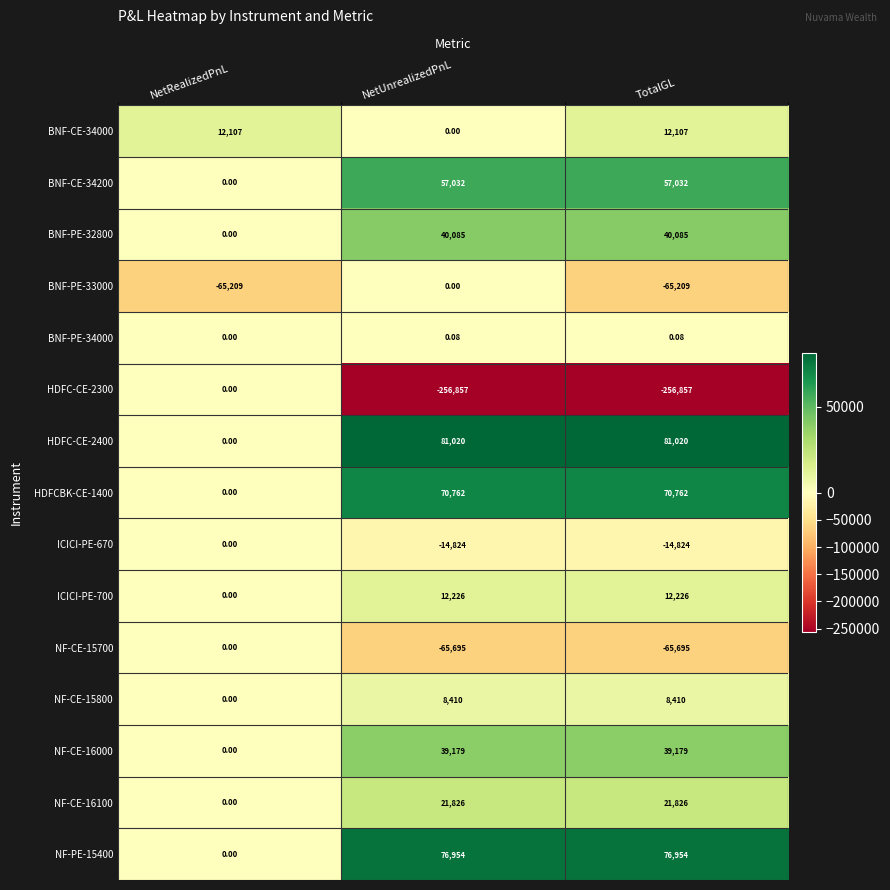

How many positive values does the NF-PE-15400 series have?

2